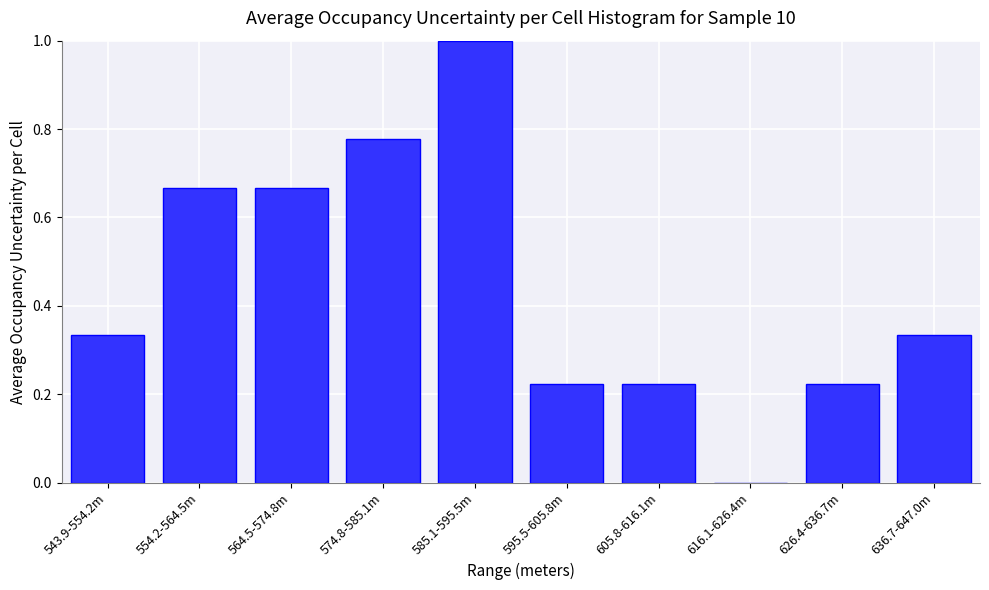

Which has a higher value, 616.1-626.4m or 564.5-574.8m?

564.5-574.8m